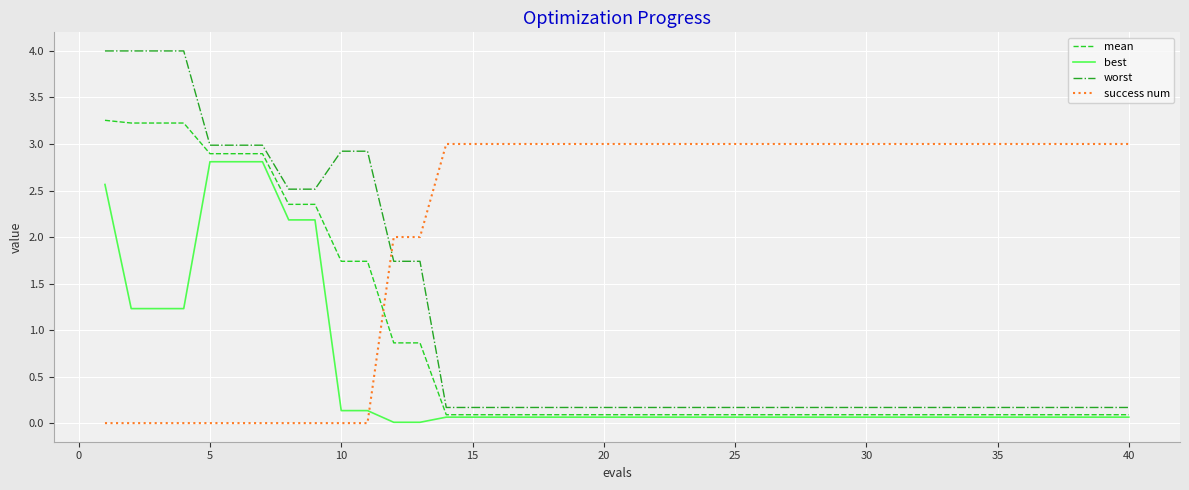

Which series has the largest total across all categories?

success num